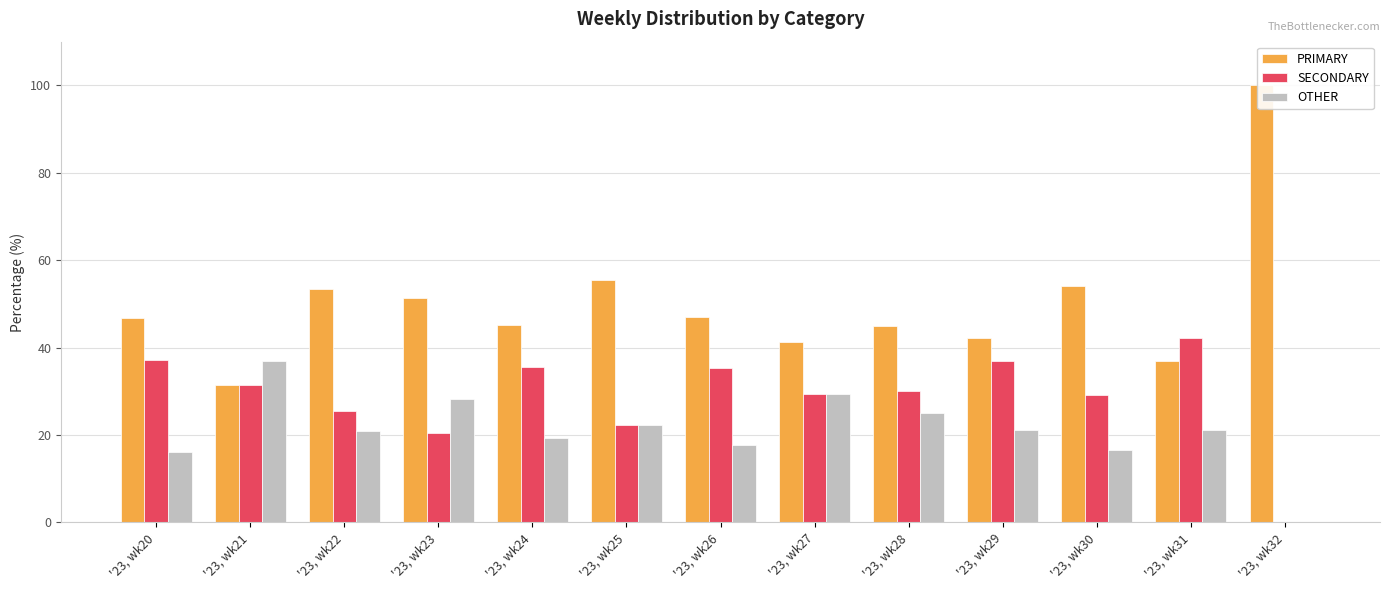

Reading left to right, list all the values displayed in this chart.

PRIMARY: '23, wk20=46.8	'23, wk21=31.5	'23, wk22=53.5	'23, wk23=51.3	'23, wk24=45.2	'23, wk25=55.6	'23, wk26=47.1	'23, wk27=41.2	'23, wk28=45.0	'23, wk29=42.1	'23, wk30=54.2	'23, wk31=36.8	'23, wk32=100.0
SECONDARY: '23, wk20=37.1	'23, wk21=31.5	'23, wk22=25.6	'23, wk23=20.5	'23, wk24=35.5	'23, wk25=22.2	'23, wk26=35.3	'23, wk27=29.4	'23, wk28=30.0	'23, wk29=36.8	'23, wk30=29.2	'23, wk31=42.1	'23, wk32=0.0
OTHER: '23, wk20=16.1	'23, wk21=37.0	'23, wk22=20.9	'23, wk23=28.2	'23, wk24=19.4	'23, wk25=22.2	'23, wk26=17.6	'23, wk27=29.4	'23, wk28=25.0	'23, wk29=21.1	'23, wk30=16.7	'23, wk31=21.1	'23, wk32=0.0